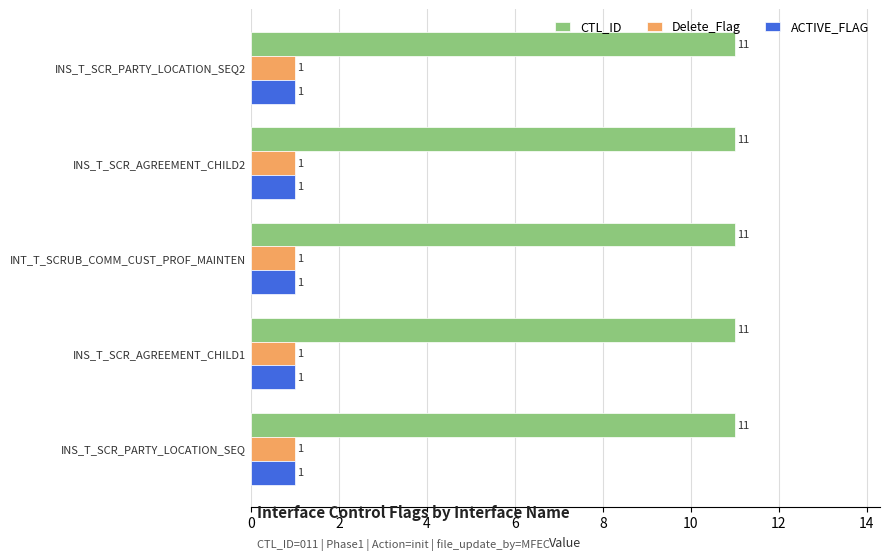

Is it true that ACTIVE_FLAG equals 2 at INT_T_SCRUB_COMM_CUST_PROF_MAINTEN?

False